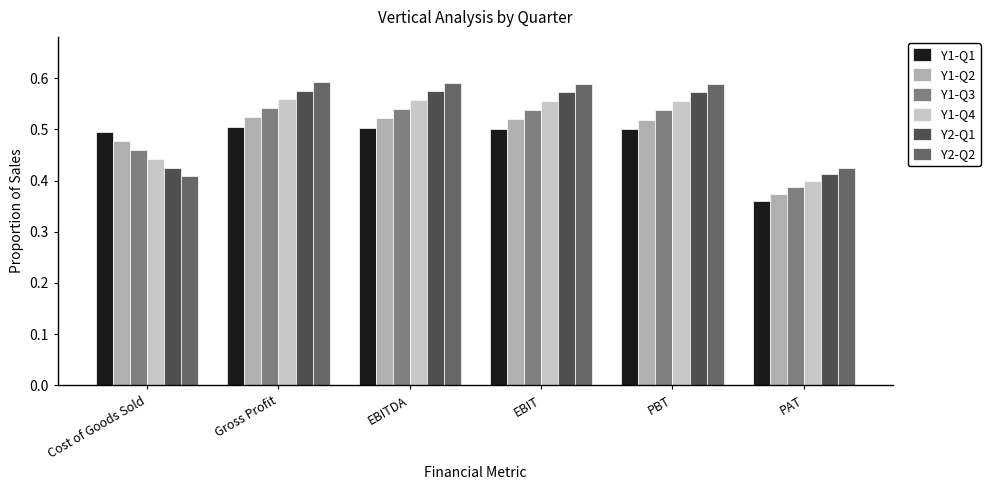

What is the sum of the Y2-Q2 values at PAT and EBIT?

1.0